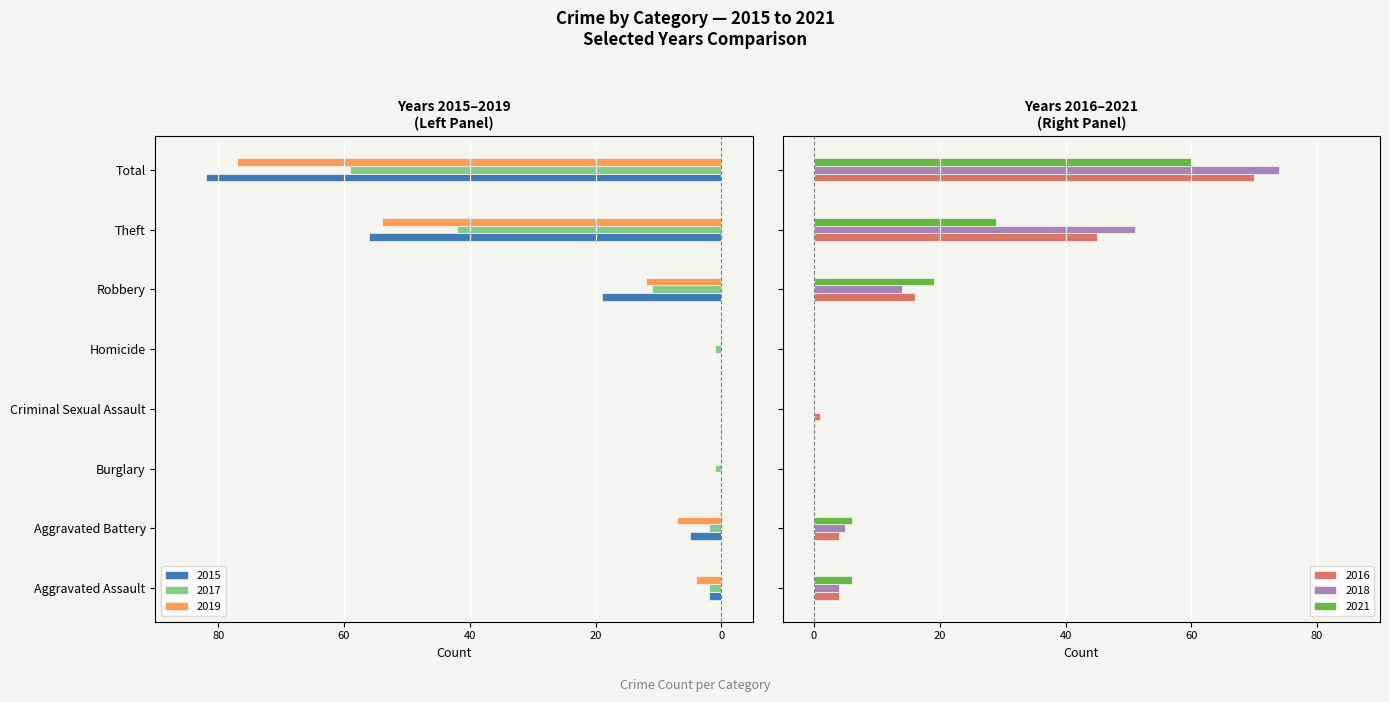

Reading left to right, list all the values displayed in this chart.

2015: -2	-5	0	0	0	-19	-56	-82
2017: -2	-2	-1	0	-1	-11	-42	-59
2019: -4	-7	0	0	0	-12	-54	-77
2021: 6	6	0	0	0	19	29	60
2016: 4	4	0	1	0	16	45	70
2018: 4	5	0	0	0	14	51	74